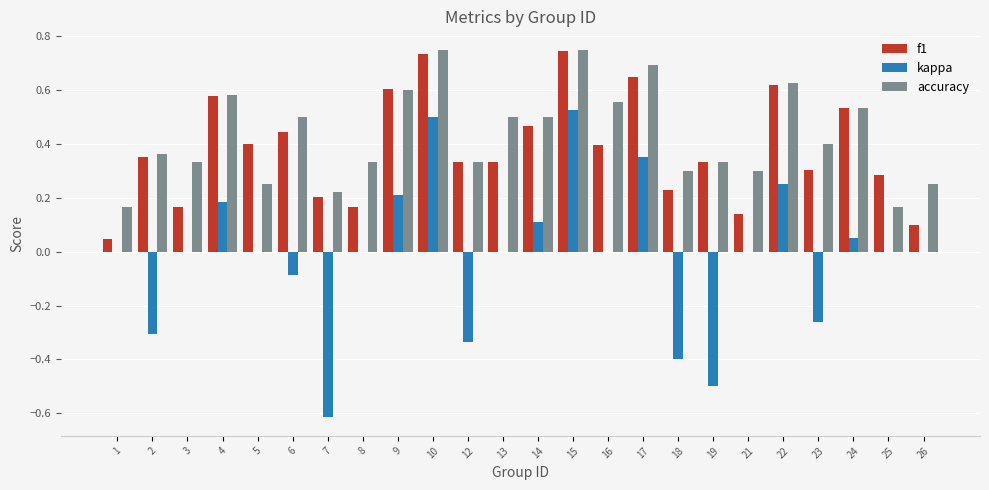

How many groups of bars are there?

24